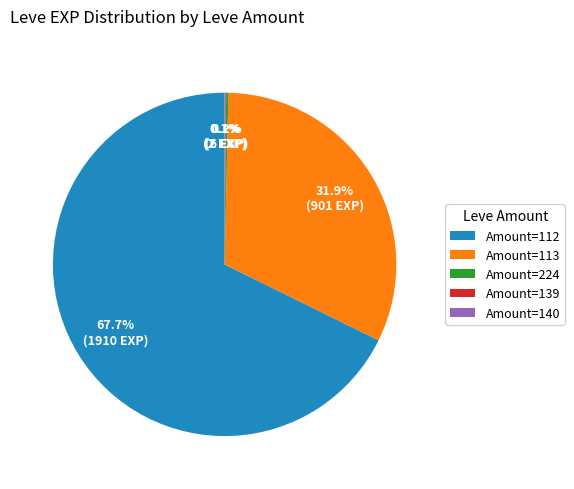

Which category has the biggest portion of the pie?

Amount=112